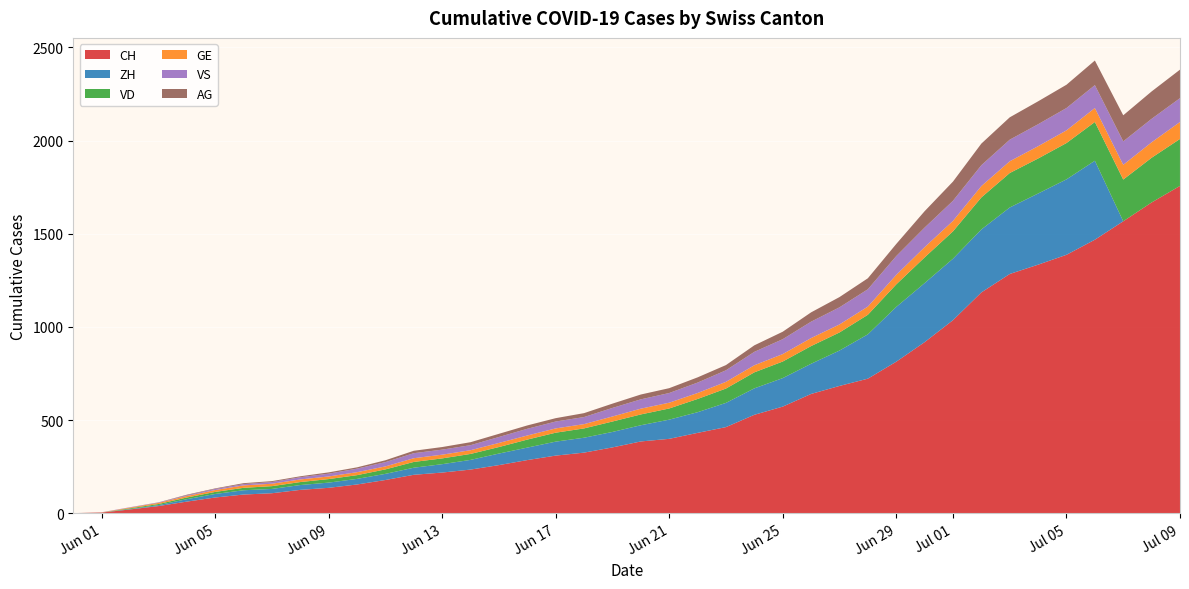

Reading left to right, list all the values displayed in this chart.

CH: 2020-05-31=0	2020-06-01=3	2020-06-02=20	2020-06-03=38	2020-06-04=62	2020-06-05=84	2020-06-06=100	2020-06-07=107	2020-06-08=125	2020-06-09=136	2020-06-10=154	2020-06-11=178	2020-06-12=206	2020-06-13=218	2020-06-14=234	2020-06-15=258	2020-06-16=285	2020-06-17=309	2020-06-18=325	2020-06-19=353	2020-06-20=385	2020-06-21=399	2020-06-22=431	2020-06-23=462	2020-06-24=528	2020-06-25=572	2020-06-26=640	2020-06-27=683	2020-06-28=722	2020-06-29=813	2020-06-30=918	2020-07-01=1036	2020-07-02=1185	2020-07-03=1284	2020-07-04=1334	2020-07-05=1387	2020-07-06=1468	2020-07-07=1567	2020-07-08=1668	2020-07-09=1757
ZH: 2020-05-31=0	2020-06-01=0	2020-06-02=2	2020-06-03=5	2020-06-04=13	2020-06-05=19	2020-06-06=23	2020-06-07=23	2020-06-08=26	2020-06-09=28	2020-06-10=30	2020-06-11=33	2020-06-12=38	2020-06-13=45	2020-06-14=52	2020-06-15=62	2020-06-16=67	2020-06-17=75	2020-06-18=80	2020-06-19=83	2020-06-20=87	2020-06-21=103	2020-06-22=111	2020-06-23=130	2020-06-24=142	2020-06-25=153	2020-06-26=162	2020-06-27=190	2020-06-28=238	2020-06-29=294	2020-06-30=317	2020-07-01=330	2020-07-02=338	2020-07-03=357	2020-07-04=382	2020-07-05=405	2020-07-06=424	2020-07-07=0	2020-07-08=0	2020-07-09=0
VD: 2020-05-31=0	2020-06-01=0	2020-06-02=4	2020-06-03=6	2020-06-04=9	2020-06-05=11	2020-06-06=13	2020-06-07=15	2020-06-08=16	2020-06-09=19	2020-06-10=20	2020-06-11=24	2020-06-12=31	2020-06-13=31	2020-06-14=32	2020-06-15=35	2020-06-16=43	2020-06-17=48	2020-06-18=50	2020-06-19=56	2020-06-20=58	2020-06-21=60	2020-06-22=71	2020-06-23=77	2020-06-24=86	2020-06-25=89	2020-06-26=95	2020-06-27=97	2020-06-28=105	2020-06-29=121	2020-06-30=138	2020-07-01=147	2020-07-02=172	2020-07-03=185	2020-07-04=188	2020-07-05=195	2020-07-06=208	2020-07-07=224	2020-07-08=240	2020-07-09=252
GE: 2020-05-31=0	2020-06-01=1	2020-06-02=4	2020-06-03=6	2020-06-04=8	2020-06-05=10	2020-06-06=13	2020-06-07=13	2020-06-08=14	2020-06-09=14	2020-06-10=16	2020-06-11=16	2020-06-12=20	2020-06-13=20	2020-06-14=20	2020-06-15=22	2020-06-16=22	2020-06-17=23	2020-06-18=23	2020-06-19=27	2020-06-20=31	2020-06-21=31	2020-06-22=32	2020-06-23=36	2020-06-24=38	2020-06-25=40	2020-06-26=43	2020-06-27=43	2020-06-28=44	2020-06-29=51	2020-06-30=55	2020-07-01=56	2020-07-02=61	2020-07-03=63	2020-07-04=66	2020-07-05=68	2020-07-06=75	2020-07-07=79	2020-07-08=83	2020-07-09=91
VS: 2020-05-31=0	2020-06-01=1	2020-06-02=2	2020-06-03=2	2020-06-04=4	2020-06-05=6	2020-06-06=7	2020-06-07=9	2020-06-08=12	2020-06-09=15	2020-06-10=19	2020-06-11=23	2020-06-12=27	2020-06-13=27	2020-06-14=27	2020-06-15=32	2020-06-16=36	2020-06-17=37	2020-06-18=38	2020-06-19=46	2020-06-20=50	2020-06-21=52	2020-06-22=56	2020-06-23=62	2020-06-24=72	2020-06-25=80	2020-06-26=88	2020-06-27=92	2020-06-28=93	2020-06-29=101	2020-06-30=105	2020-07-01=108	2020-07-02=112	2020-07-03=116	2020-07-04=118	2020-07-05=120	2020-07-06=123	2020-07-07=126	2020-07-08=126	2020-07-09=128
AG: 2020-05-31=0	2020-06-01=0	2020-06-02=0	2020-06-03=1	2020-06-04=3	2020-06-05=3	2020-06-06=5	2020-06-07=5	2020-06-08=5	2020-06-09=7	2020-06-10=7	2020-06-11=10	2020-06-12=13	2020-06-13=14	2020-06-14=16	2020-06-15=17	2020-06-16=18	2020-06-17=18	2020-06-18=21	2020-06-19=23	2020-06-20=26	2020-06-21=26	2020-06-22=28	2020-06-23=28	2020-06-24=35	2020-06-25=40	2020-06-26=50	2020-06-27=55	2020-06-28=59	2020-06-29=65	2020-06-30=88	2020-07-01=103	2020-07-02=116	2020-07-03=120	2020-07-04=123	2020-07-05=125	2020-07-06=132	2020-07-07=140	2020-07-08=147	2020-07-09=153